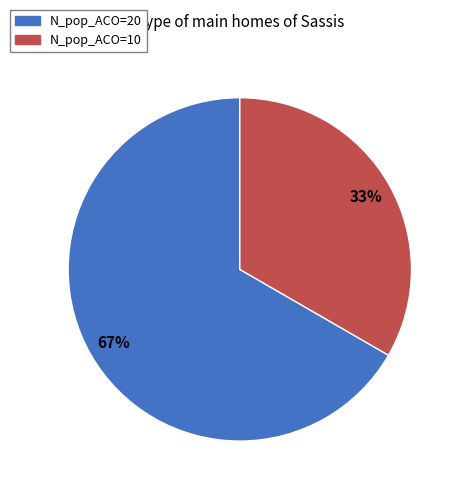

Which slice is the largest?

N_pop_ACO=20